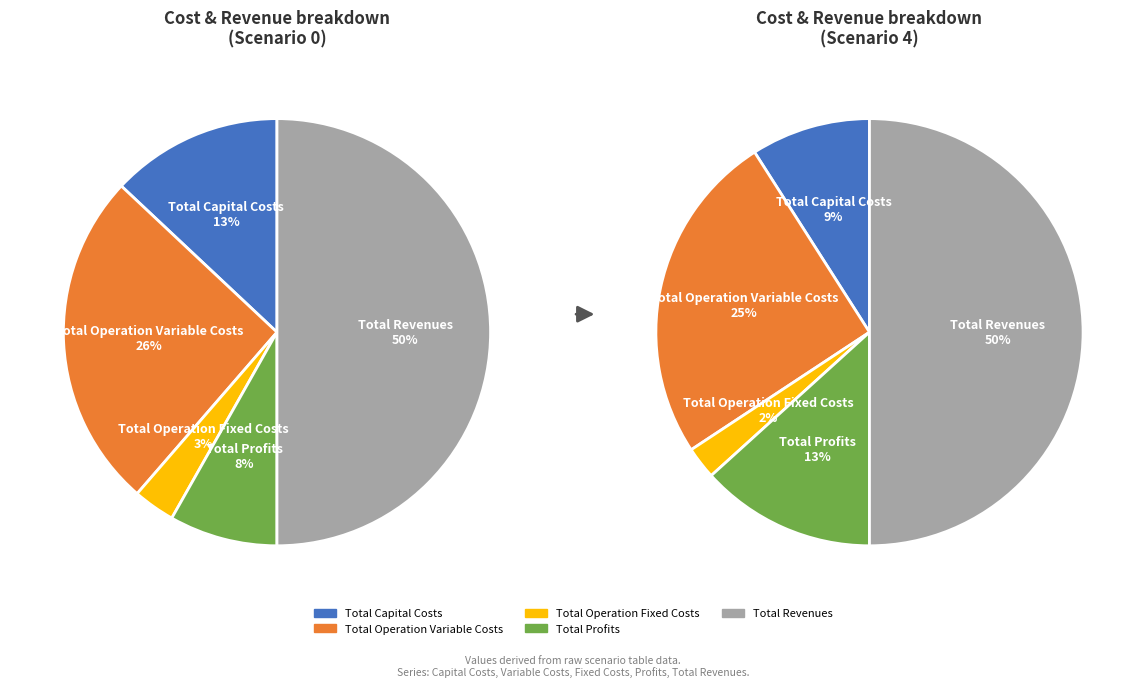

How much of the chart is everything except Total Revenues?

50.0%